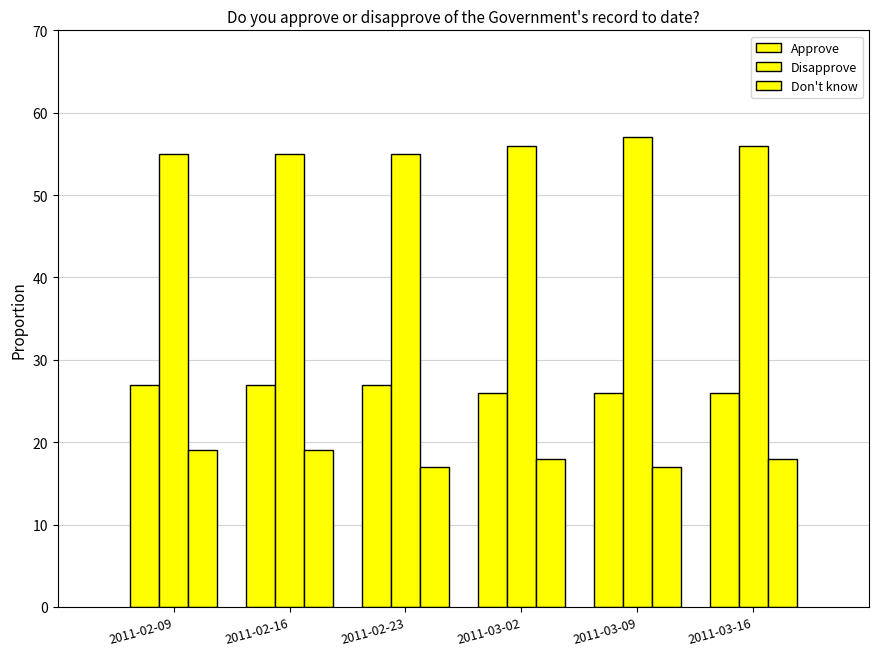

What is the label of the 6th bar from the right?

2011-02-09